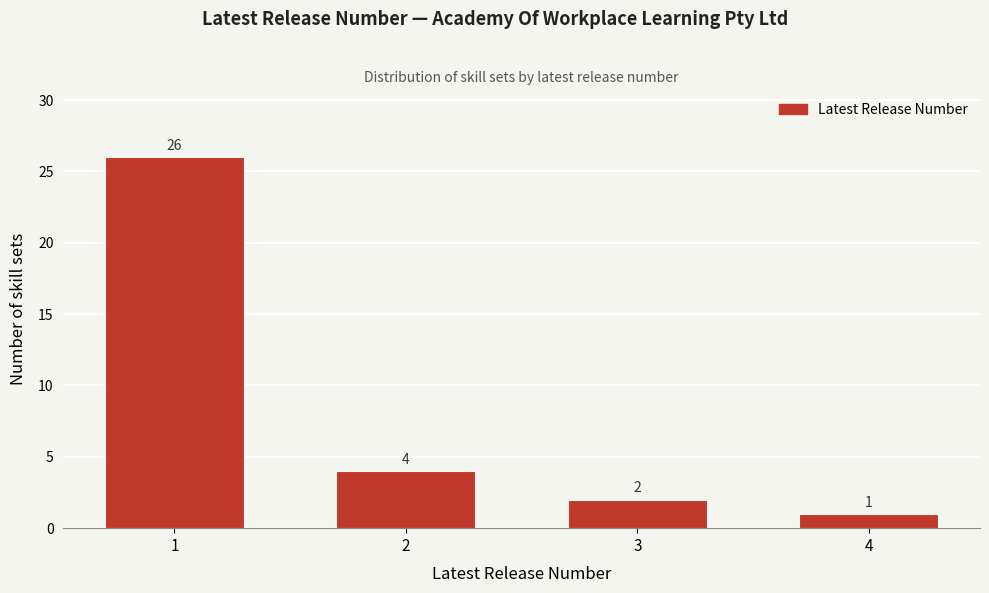

Reading right to left, extract all data points from this chart.

1	2	4	26